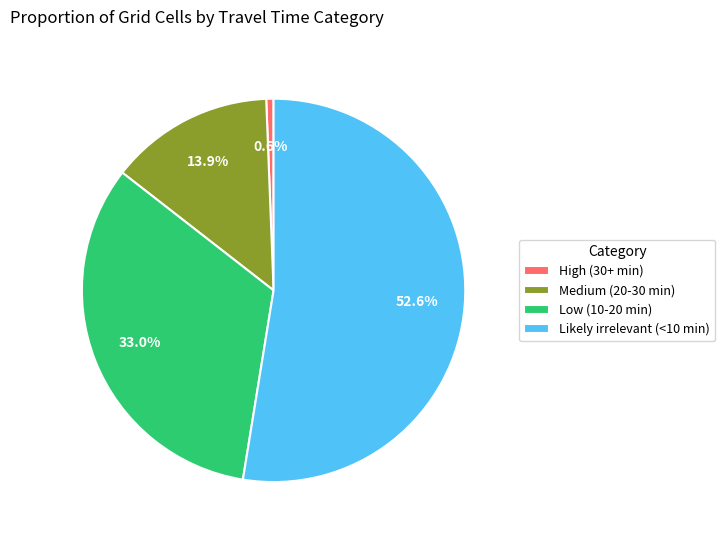

Is Low (10-20 min) the majority of the pie?

No